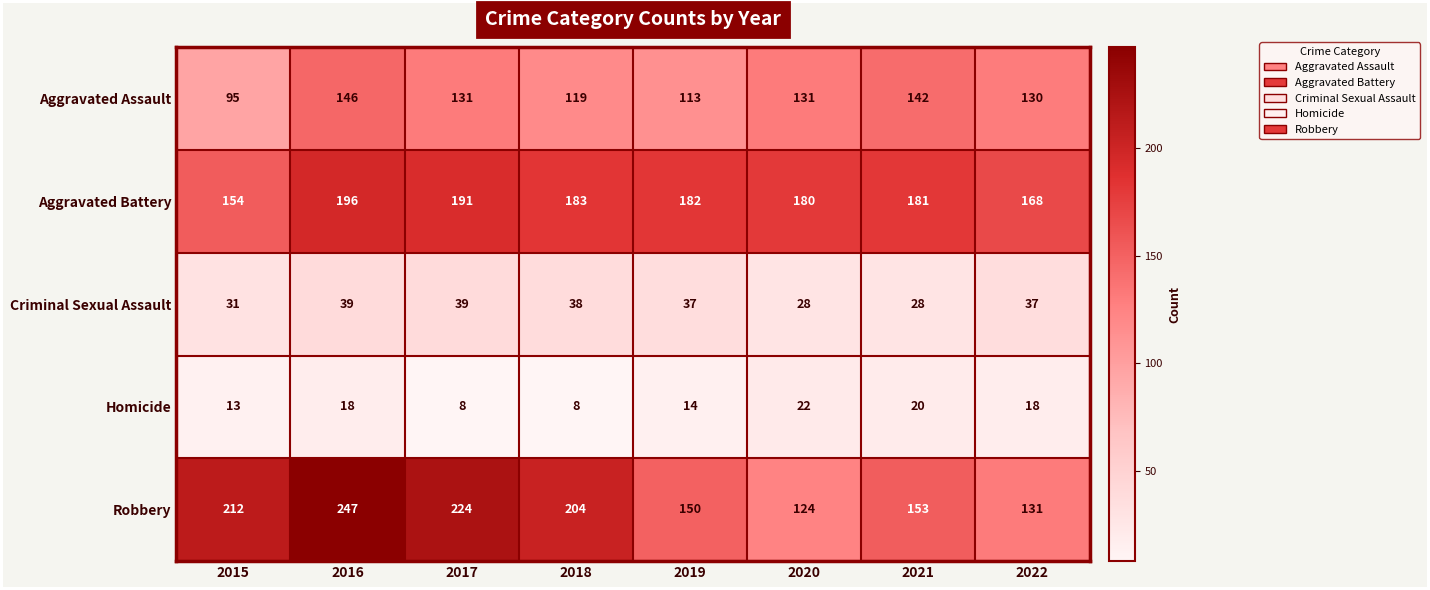

Which series has the widest spread of values?

Robbery